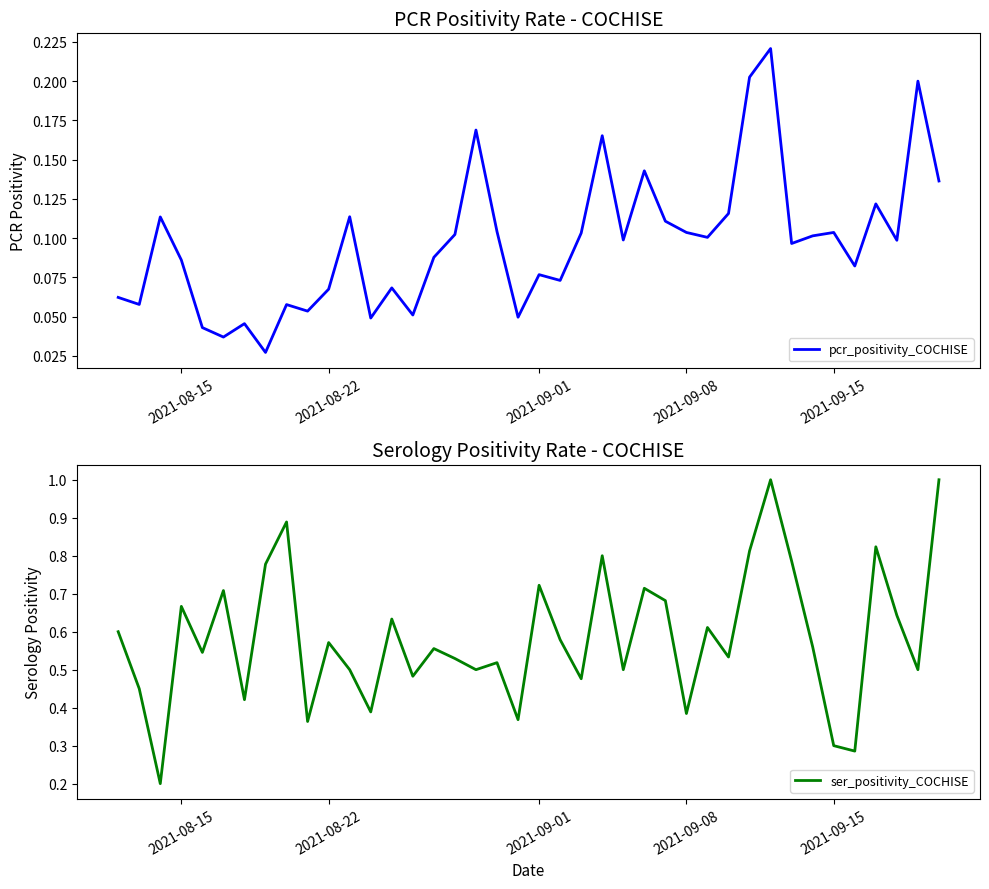

The ser_positivity_COCHISE series shows 0.9 at 2021-08-22. True or false?

False